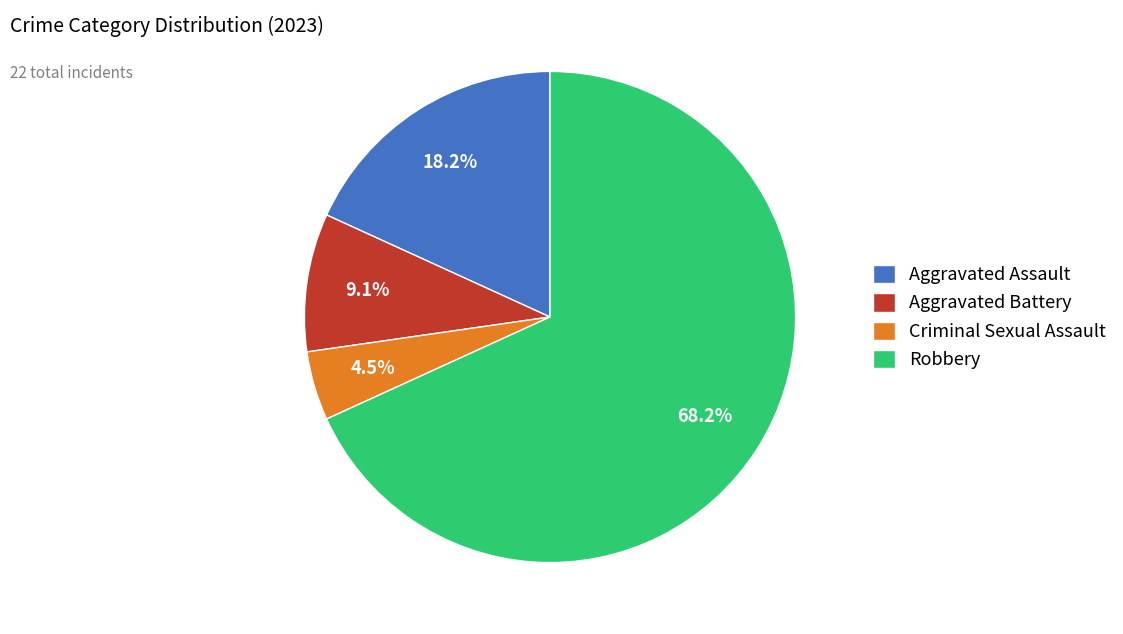

Rank the categories by value from lowest to highest.

Criminal Sexual Assault, Aggravated Battery, Aggravated Assault, Robbery